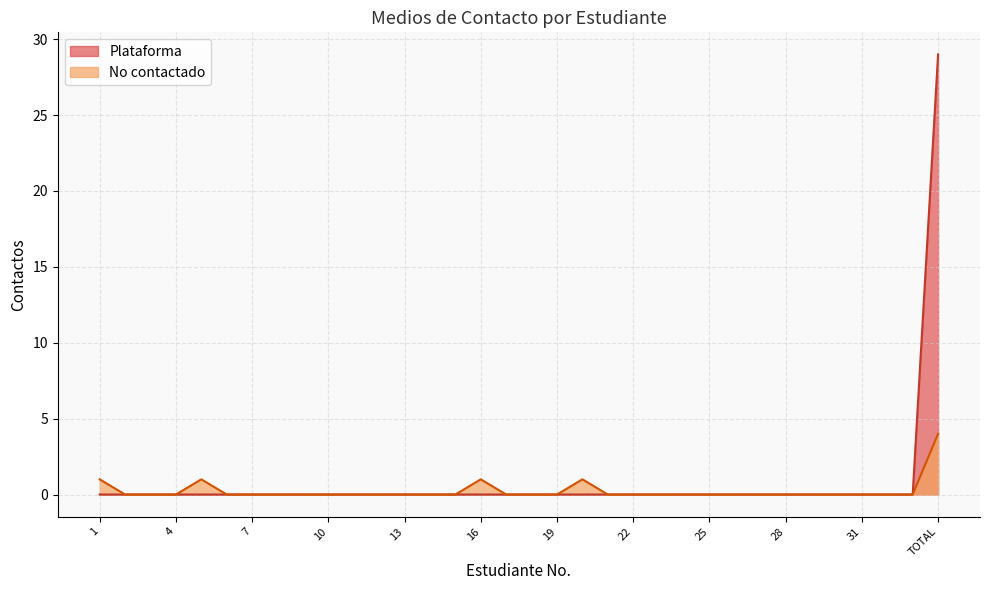

Rank the series at 20 from lowest to highest value.

Plataforma, No contactado